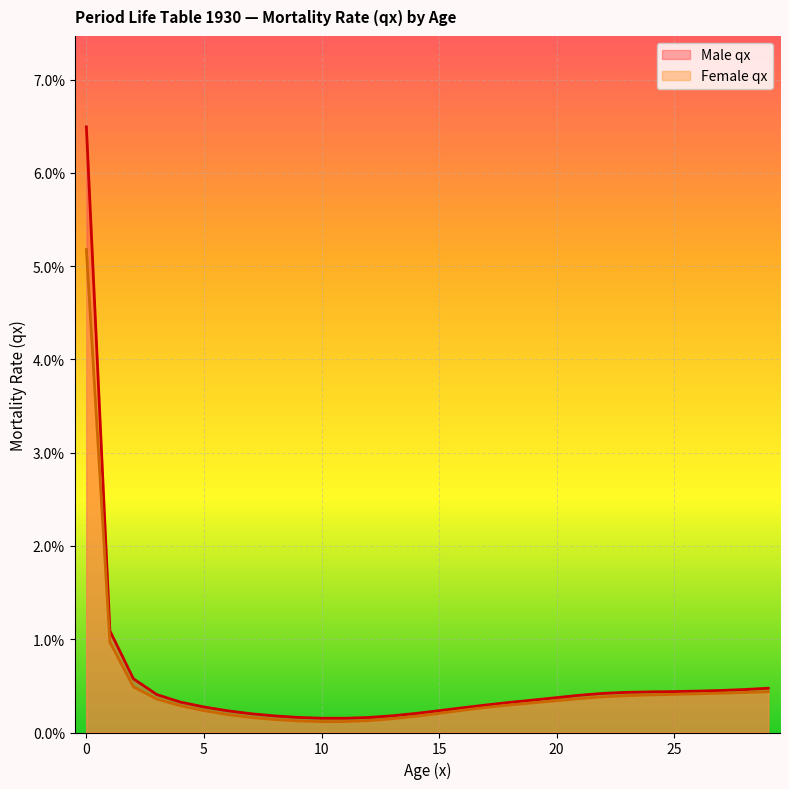

Reading left to right, extract all data points from this chart.

Male qx: 0.1	0.0	0.0	0.0	0.0	0.0	0.0	0.0	0.0	0.0	0.0	0.0	0.0	0.0	0.0	0.0	0.0	0.0	0.0	0.0	0.0	0.0	0.0	0.0	0.0	0.0	0.0	0.0	0.0	0.0
Female qx: 0.1	0.0	0.0	0.0	0.0	0.0	0.0	0.0	0.0	0.0	0.0	0.0	0.0	0.0	0.0	0.0	0.0	0.0	0.0	0.0	0.0	0.0	0.0	0.0	0.0	0.0	0.0	0.0	0.0	0.0